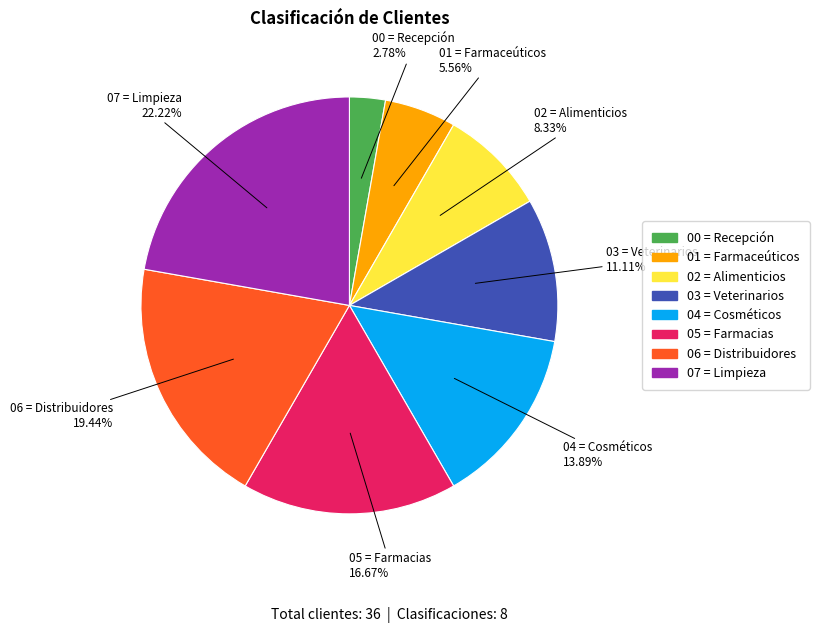

Rank the categories by value from lowest to highest.

00 = Recepción, 01 = Farmaceúticos, 02 = Alimenticios, 03 = Veterinarios, 04 = Cosméticos, 05 = Farmacias, 06 = Distribuidores, 07 = Limpieza